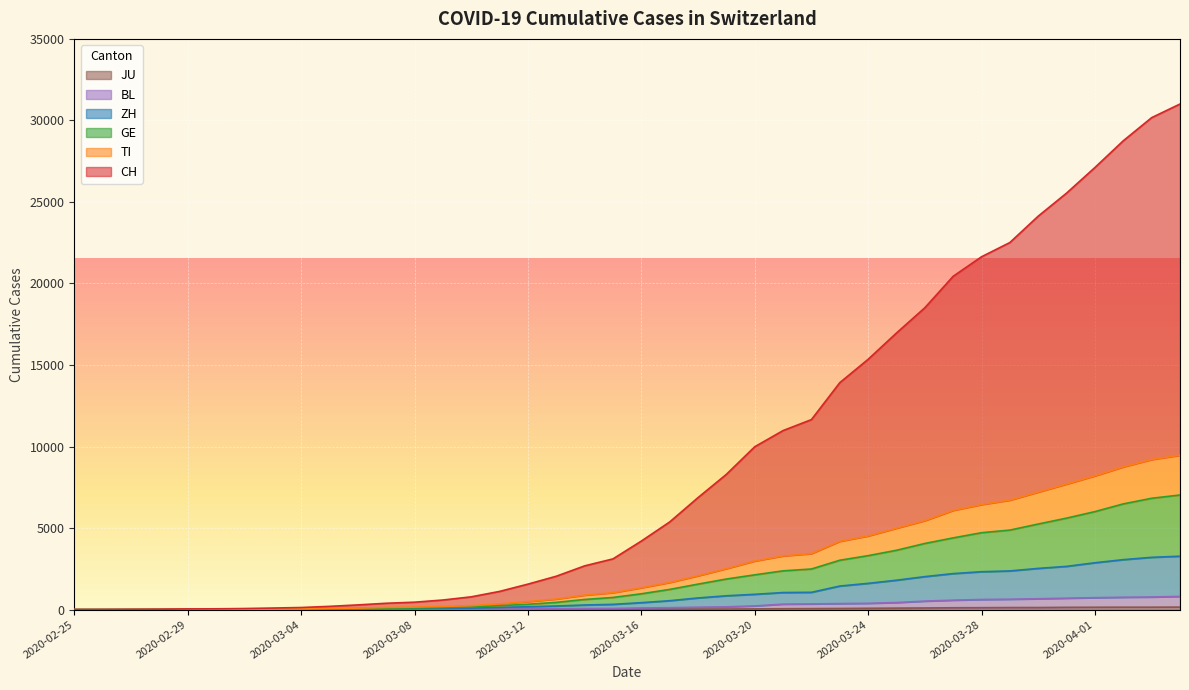

Reading left to right, list all the values displayed in this chart.

CH: 0	4	11	22	42	50	67	97	129	200	289	390	456	589	784	1117	1563	2048	2683	3111	4203	5375	6869	8295	9987	10980	11653	13917	15350	16964	18512	20443	21639	22513	24131	25544	27114	28752	30170	31006
TI: 0	2	5	9	19	21	27	38	46	75	92	133	153	193	242	351	491	650	888	1039	1339	1665	2075	2514	2982	3294	3436	4190	4519	4994	5458	6087	6444	6715	7211	7702	8206	8755	9205	9471
GE: 0	1	4	8	17	19	23	30	33	50	64	92	104	132	167	243	328	444	623	746	971	1239	1564	1876	2133	2378	2491	3028	3310	3640	4057	4399	4717	4878	5249	5611	6011	6484	6828	7029
ZH: 0	0	3	4	9	10	13	17	19	33	39	54	64	76	91	134	178	222	283	323	427	547	716	849	939	1047	1061	1446	1611	1803	2024	2209	2324	2373	2528	2653	2874	3064	3207	3276
BL: 0	0	1	2	3	3	3	4	4	10	10	20	24	27	29	33	38	59	65	73	101	118	148	170	228	336	350	371	388	433	522	580	621	638	667	701	733	759	774	810
JU: 0	0	1	1	1	1	1	2	2	4	4	5	5	7	7	7	12	17	18	19	25	29	32	36	44	54	61	69	82	92	100	114	119	127	128	140	145	149	149	154